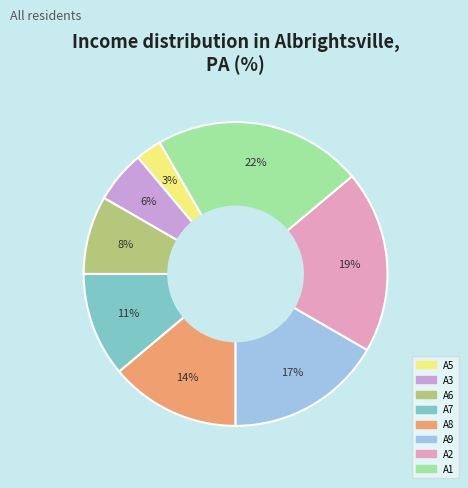

Is there any slice that represents more than half of the pie?

No